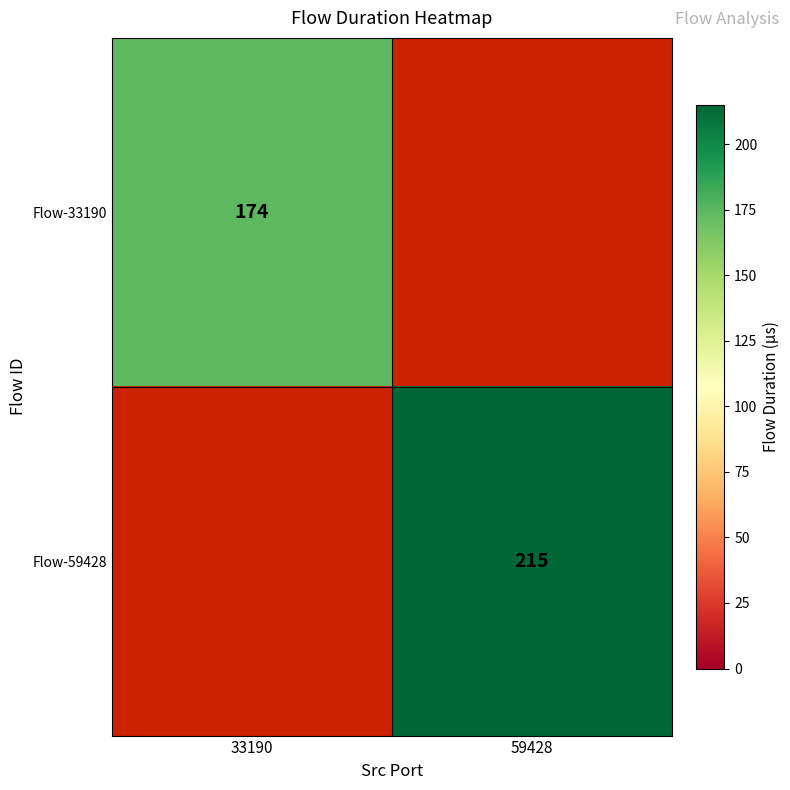

The value of Flow-33190 at 33190 is 174. True or false?

True